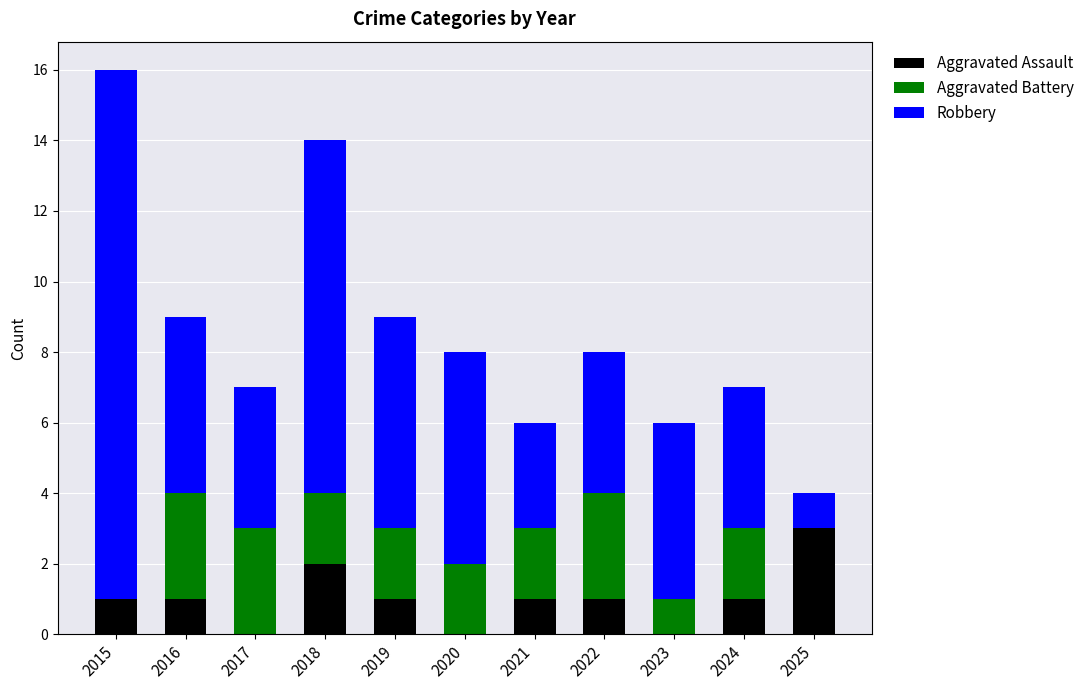

What is the sum of the Aggravated Assault values at 2016 and 2018?

3